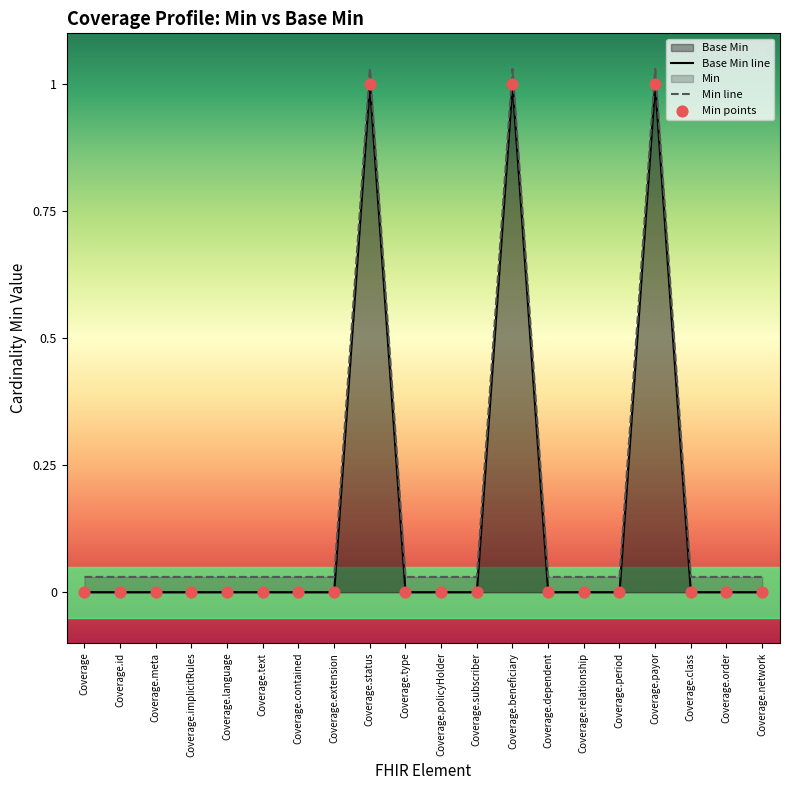

At which category is the sum across all series the highest?

Coverage.status